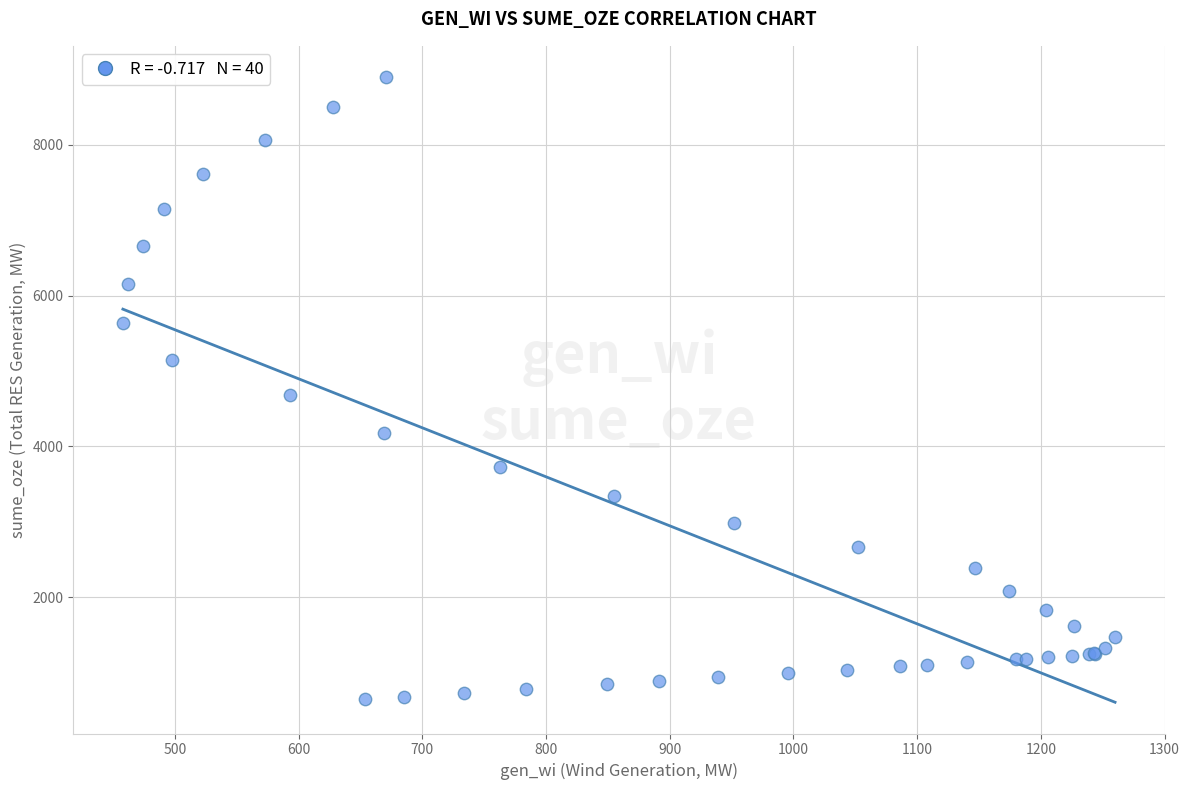

What Y value in the scatter plot is closest to 4774?

4677